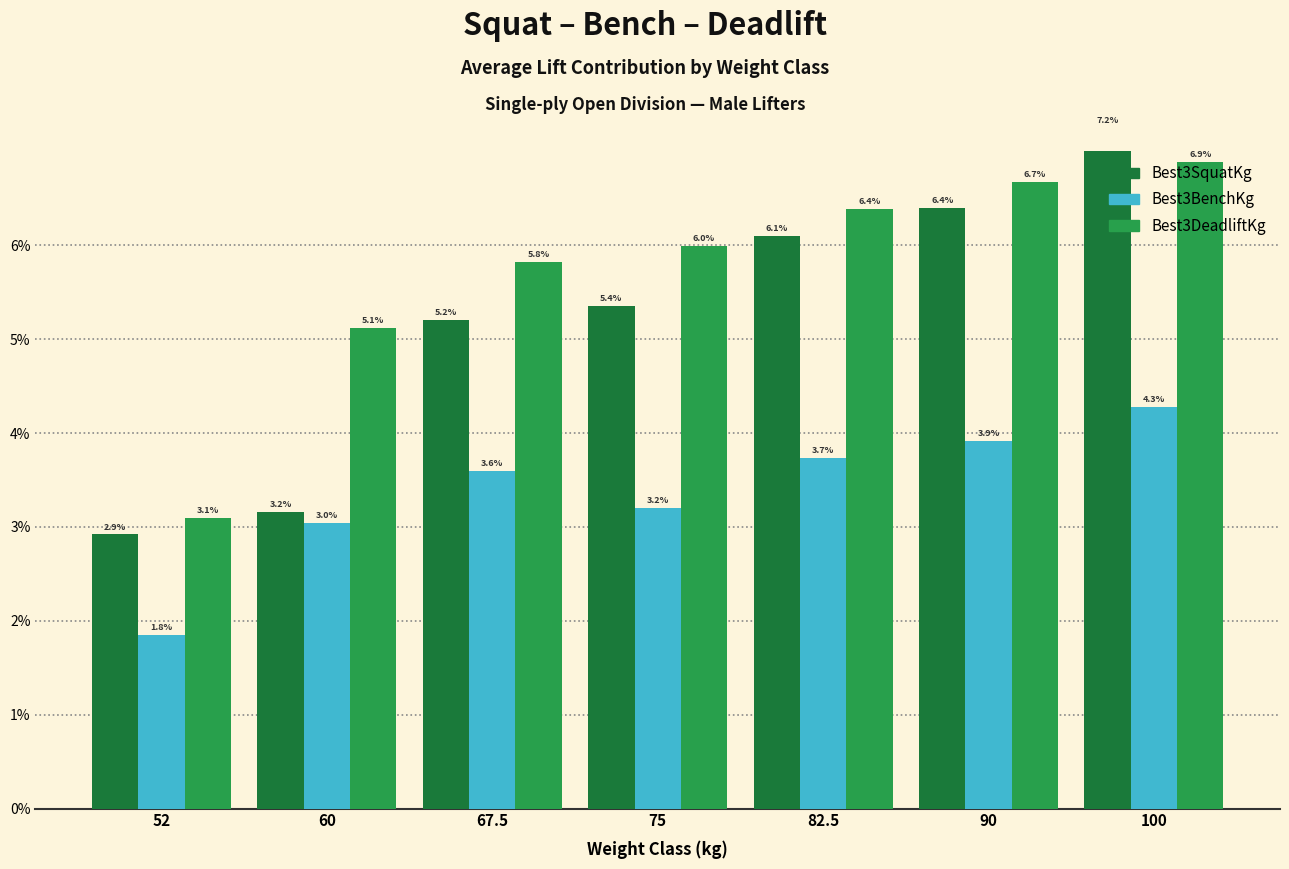

Which label corresponds to the smallest value in the chart?

52